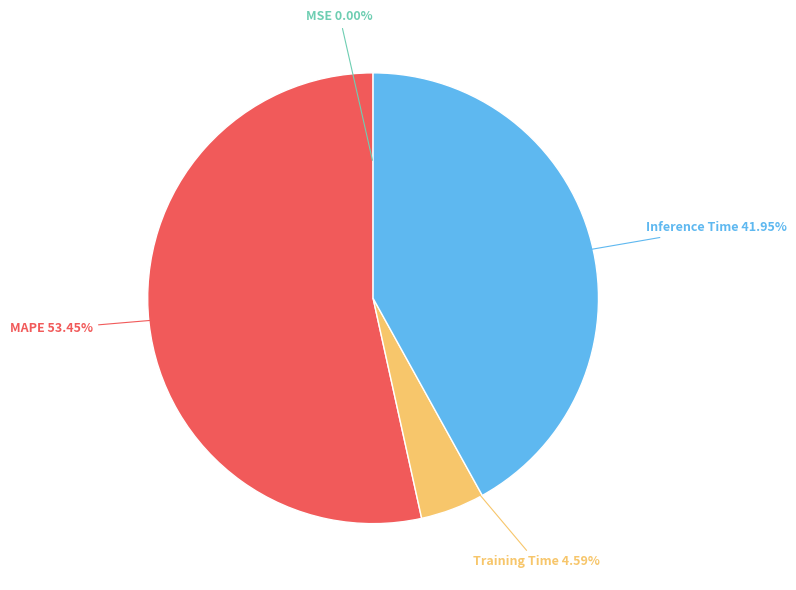

Does any single category account for the majority?

Yes